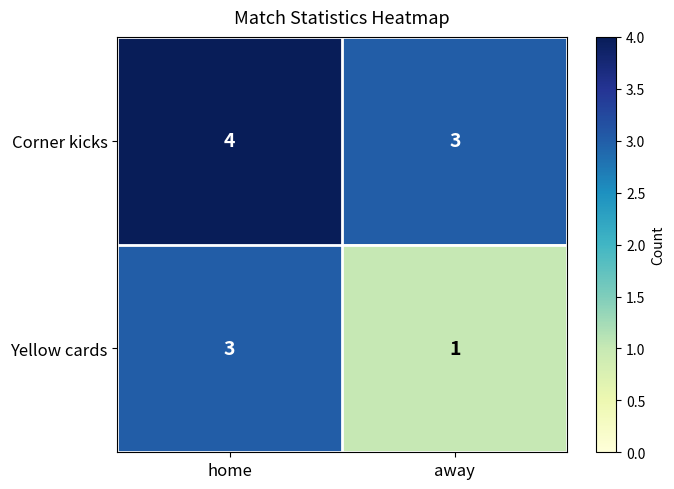

Which label corresponds to the smallest value in the chart?

away